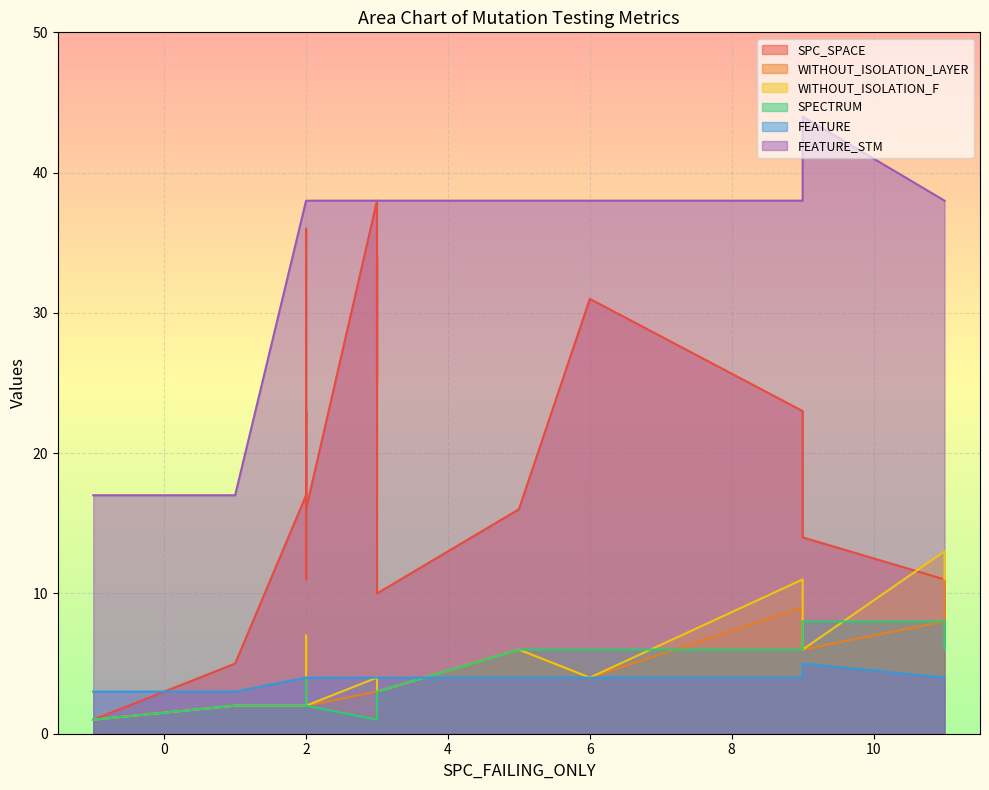

What are all the series names shown in the legend?

SPC_SPACE, WITHOUT_ISOLATION_LAYER, WITHOUT_ISOLATION_F, SPECTRUM, FEATURE, FEATURE_STM